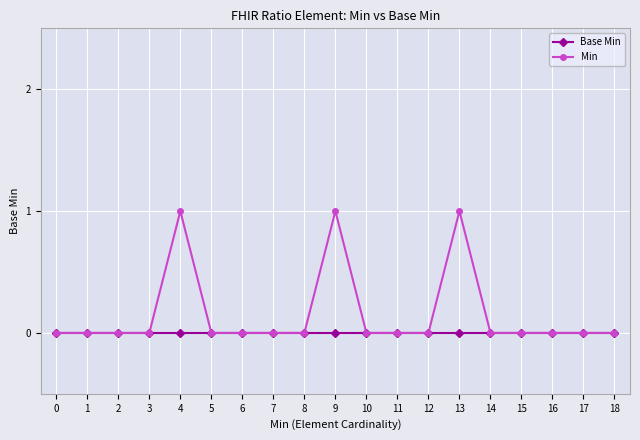

Rank the series by their maximum value, from lowest to highest.

Base Min, Min